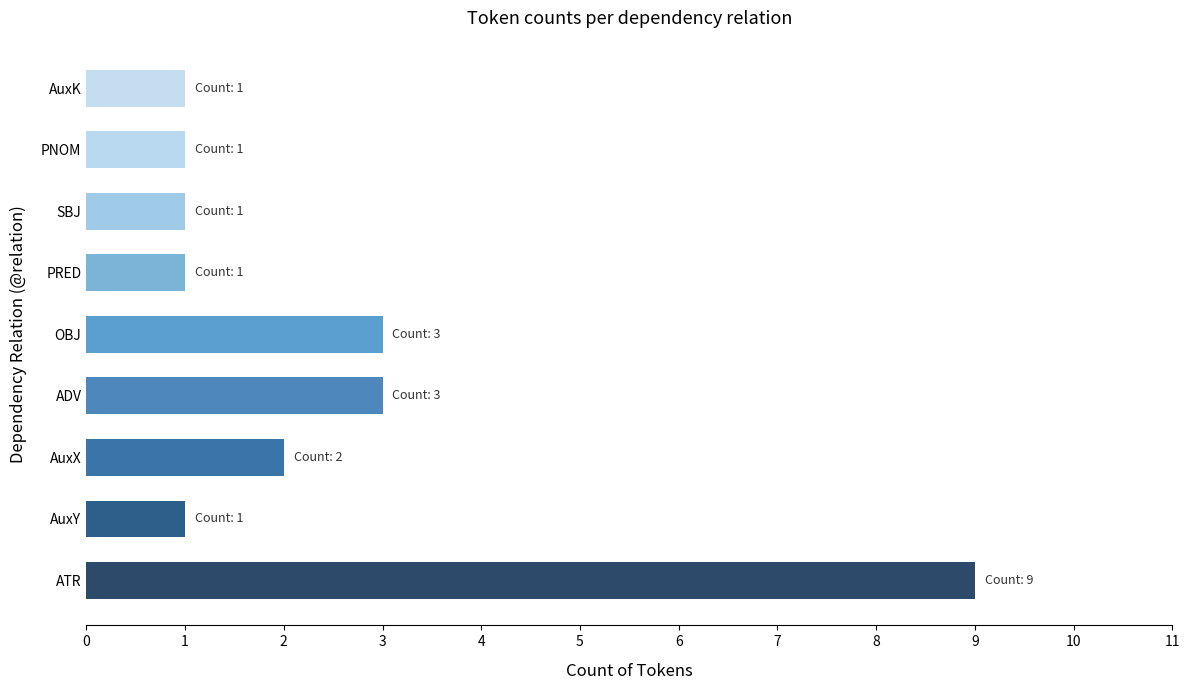

What is the difference between the values at PNOM and OBJ?

2